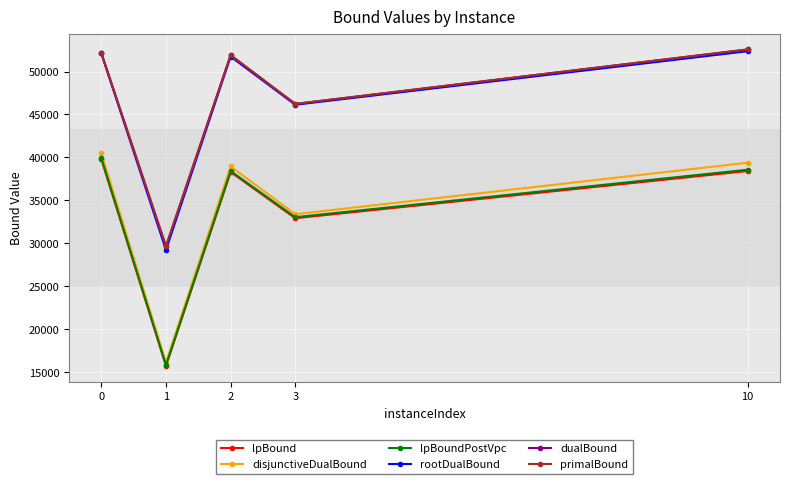

What is the total value across all series at 1?

136165.2